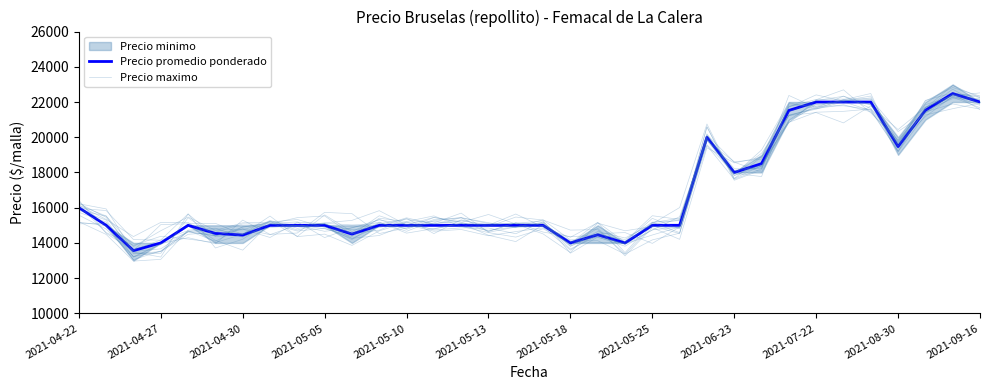

What is the total value across all series at 25?

37358.1